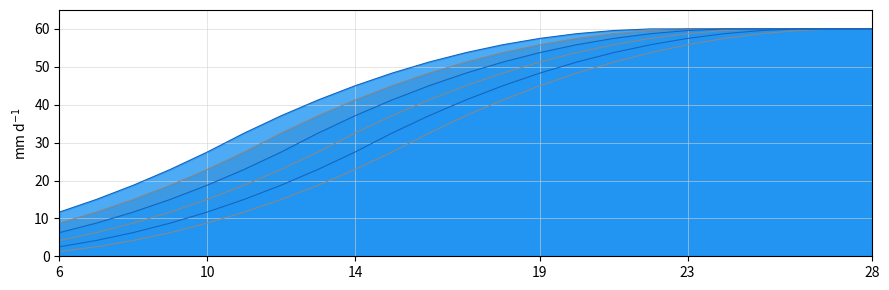

At which category is the sum across all series the highest?

27